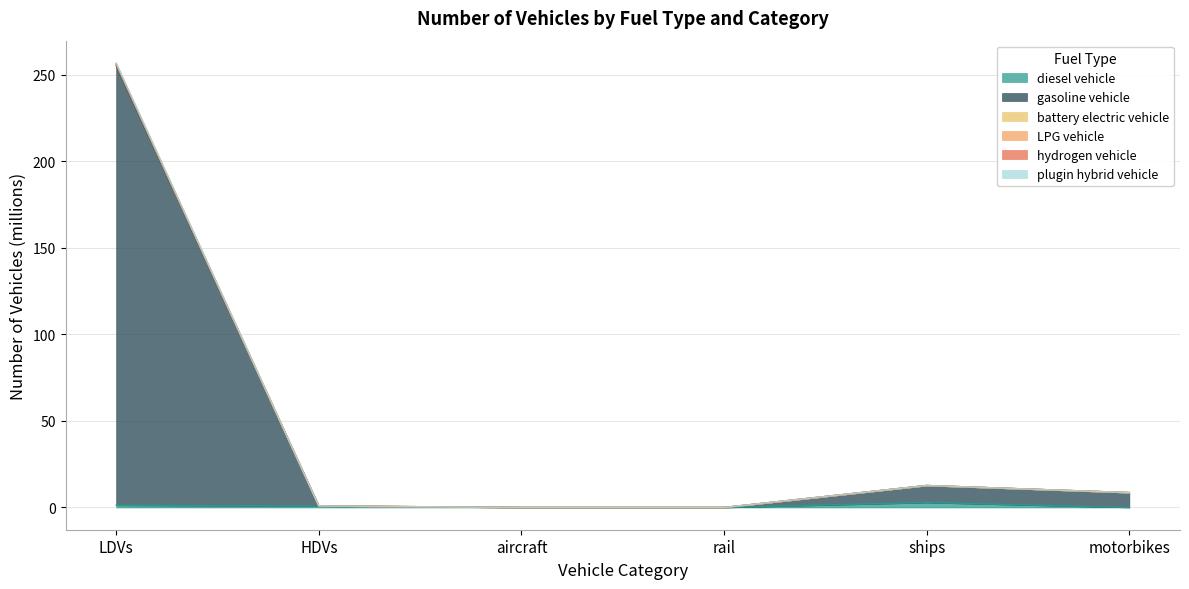

At which category is the sum across all series the highest?

LDVs